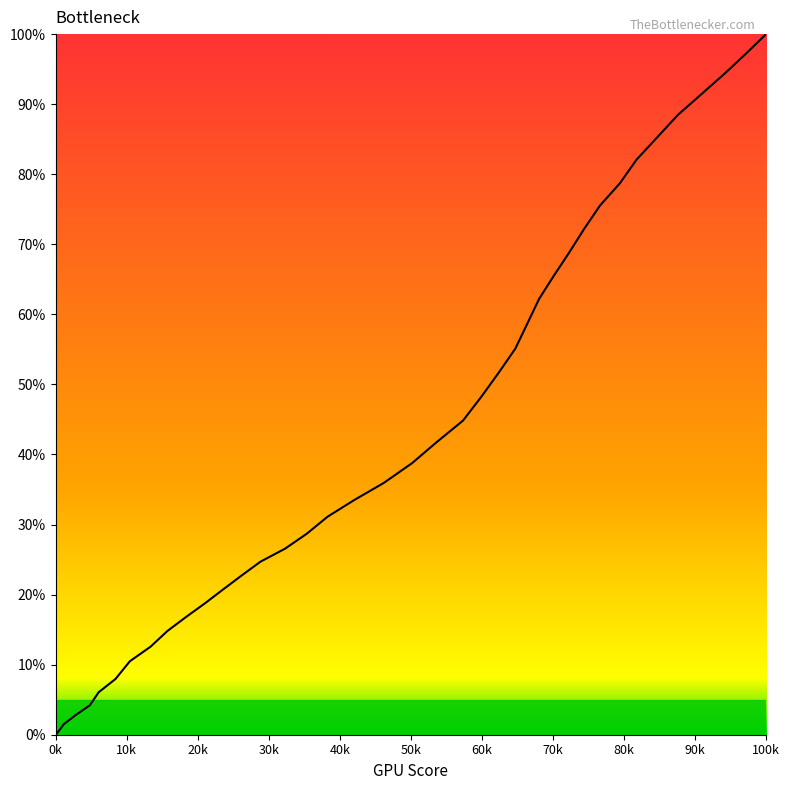

What is the greatest value displayed?

100.0